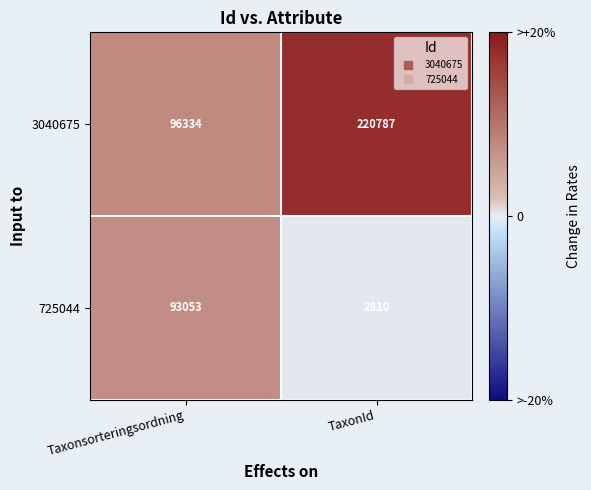

List the labels in order of 725044 value, largest first.

Taxonsorteringsordning, TaxonId